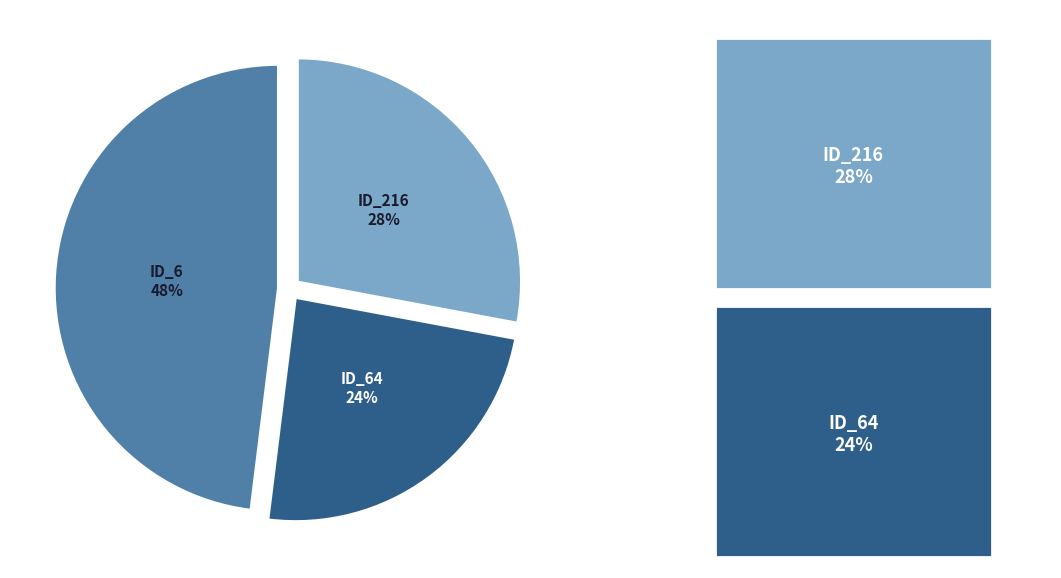

What percentage is the ID_216 slice, to the nearest percent?

28%